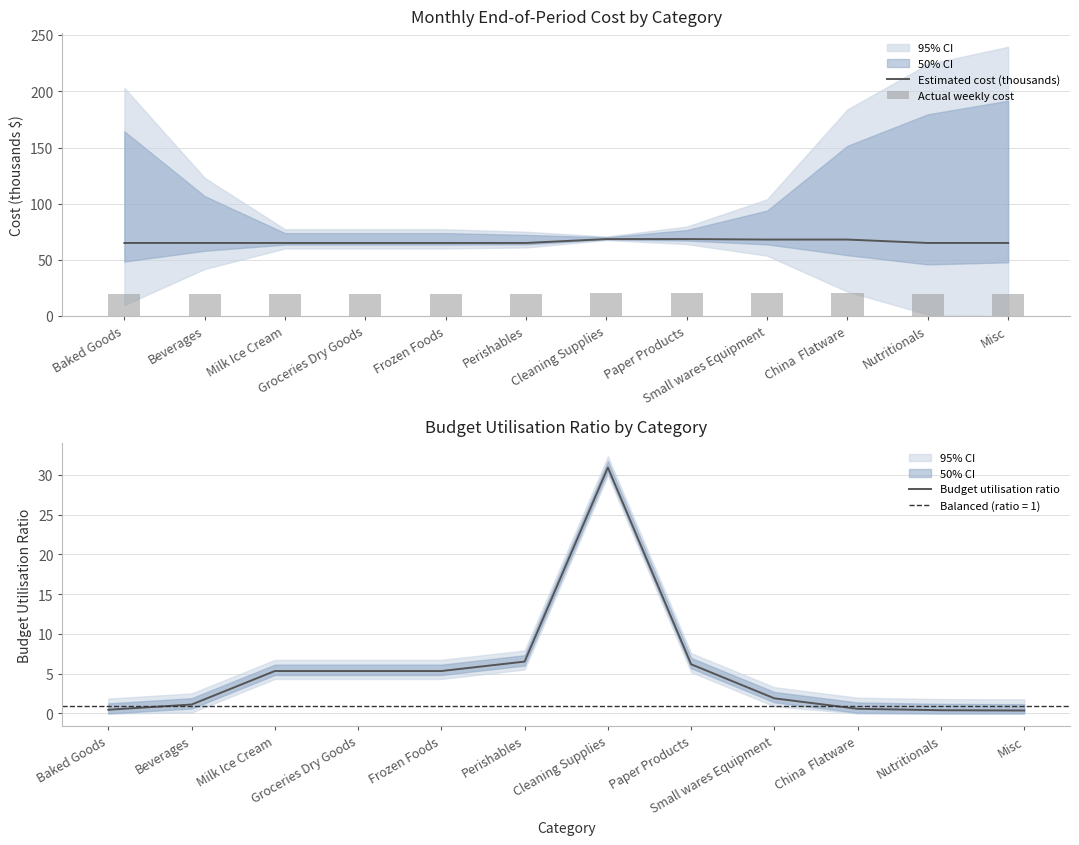

List the series in order of their overall mean, highest first.

Estimated cost (thousands), Actual weekly cost, Budget utilisation ratio